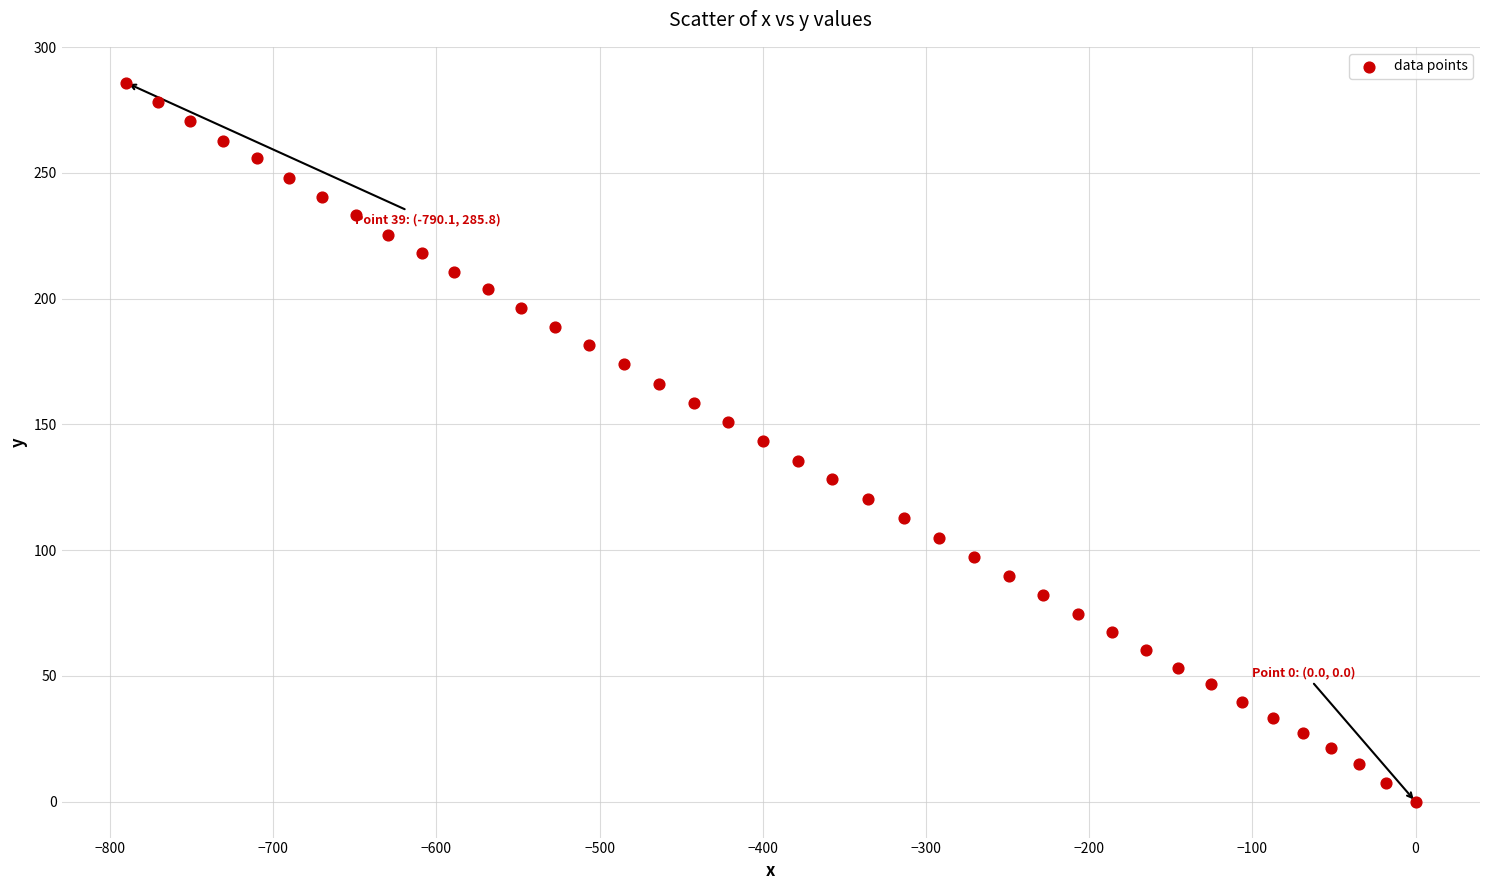

What is the range of Y values (max minus min)?

285.8